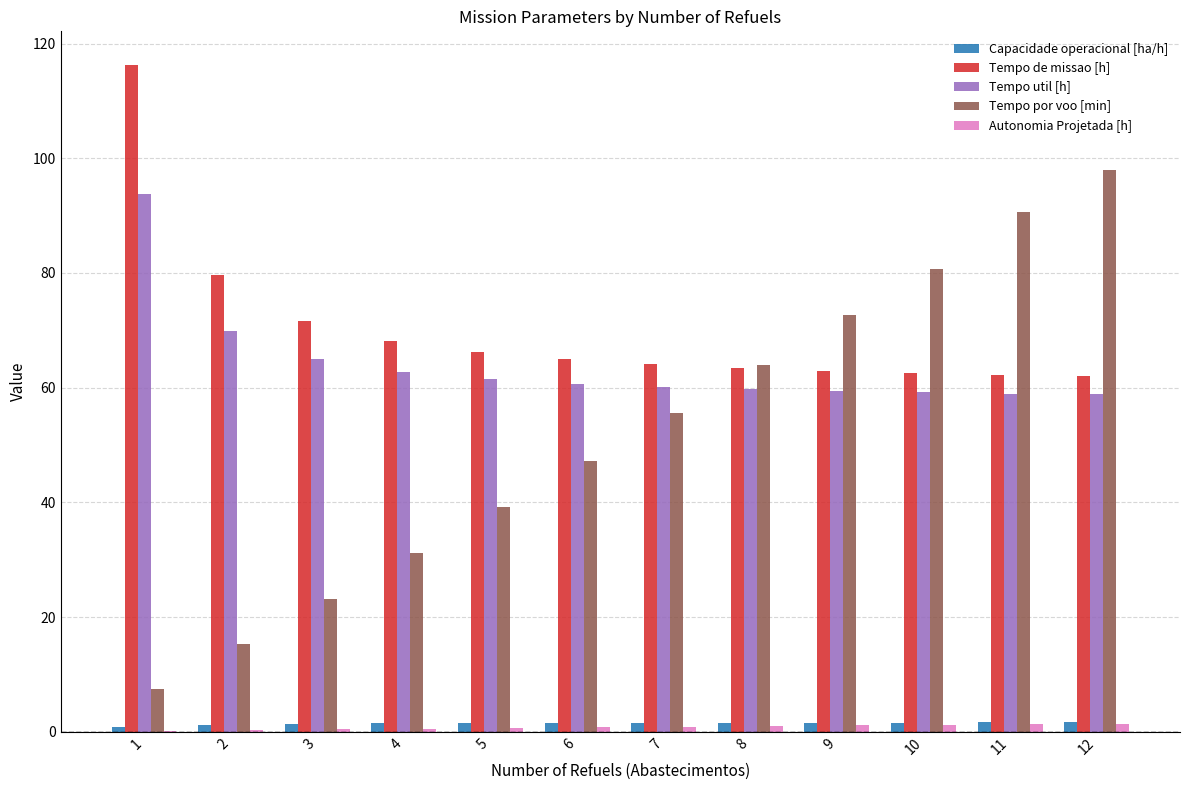

Between 1 and 2, which series saw the biggest shift?

Tempo de missao [h]